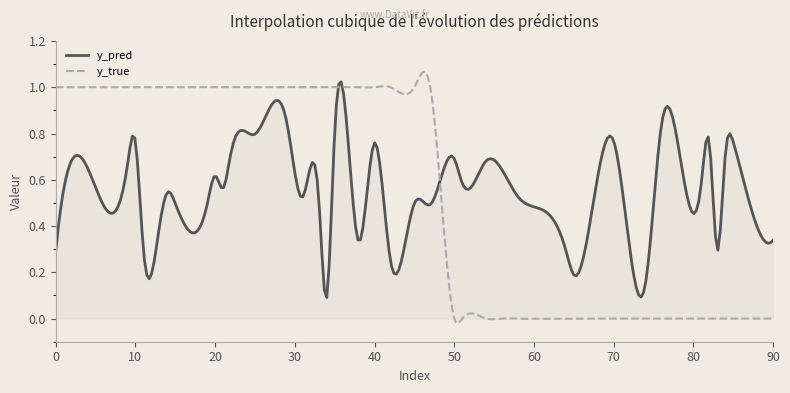

Which series has the largest range (max minus min)?

y_true